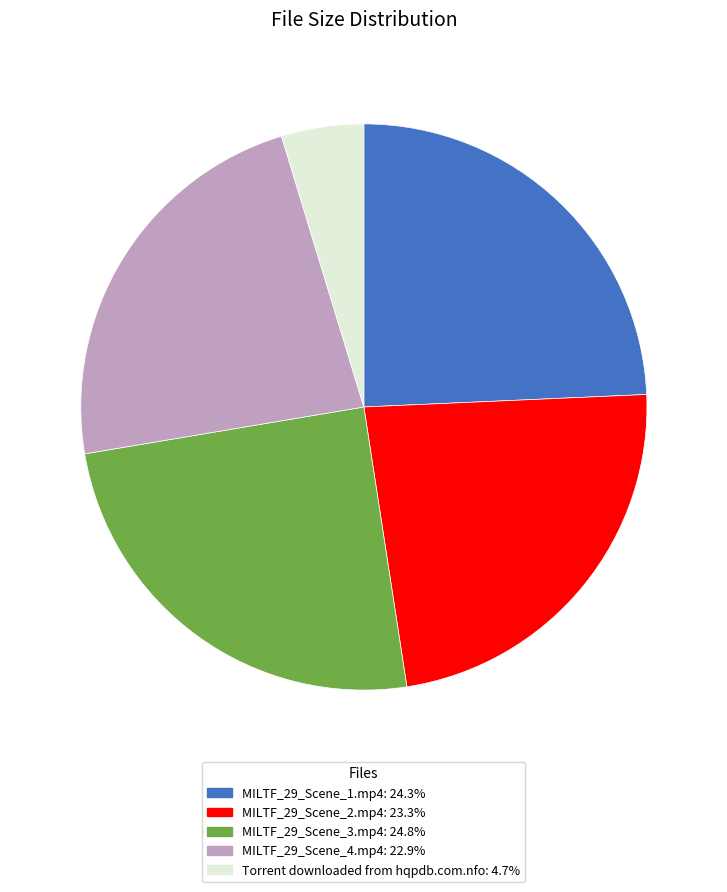

Is there any slice that represents more than half of the pie?

No